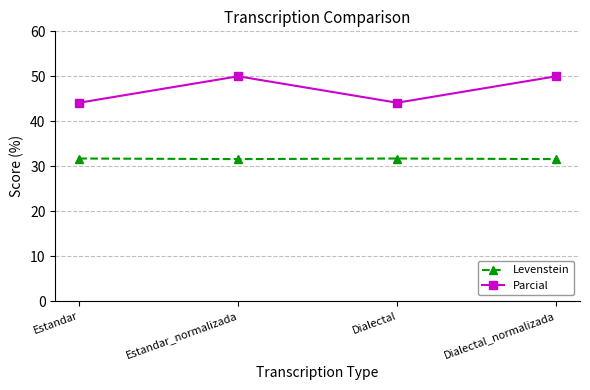

True or false: Levenstein and Parcial intersect in this chart.

False